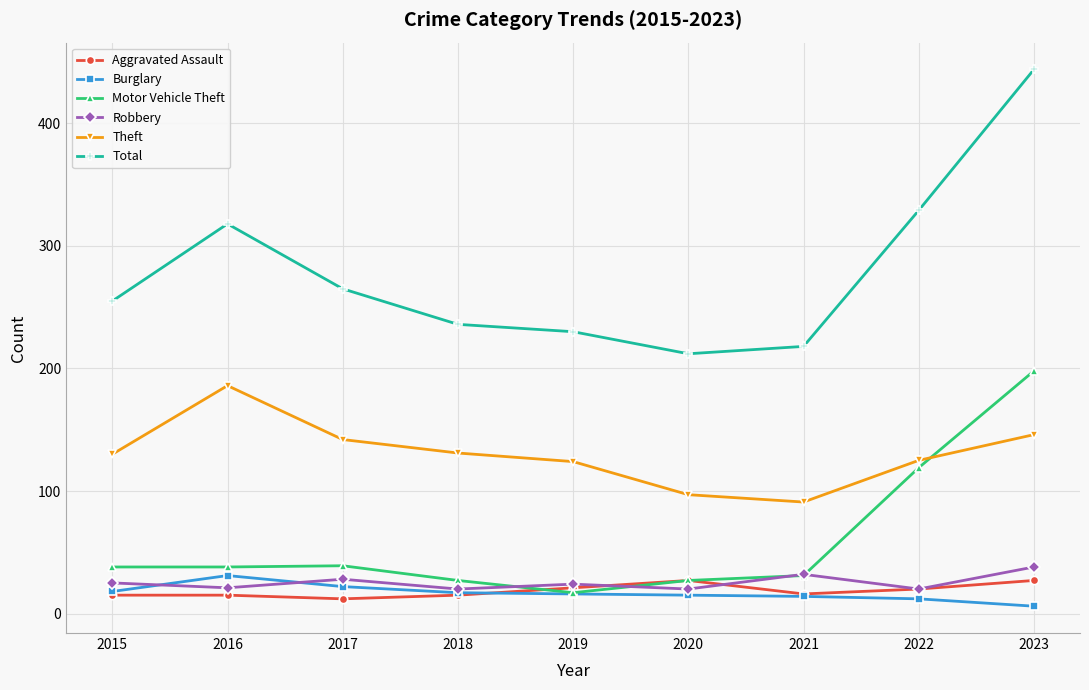

List the series in order of their peak value, lowest first.

Aggravated Assault, Burglary, Robbery, Theft, Motor Vehicle Theft, Total